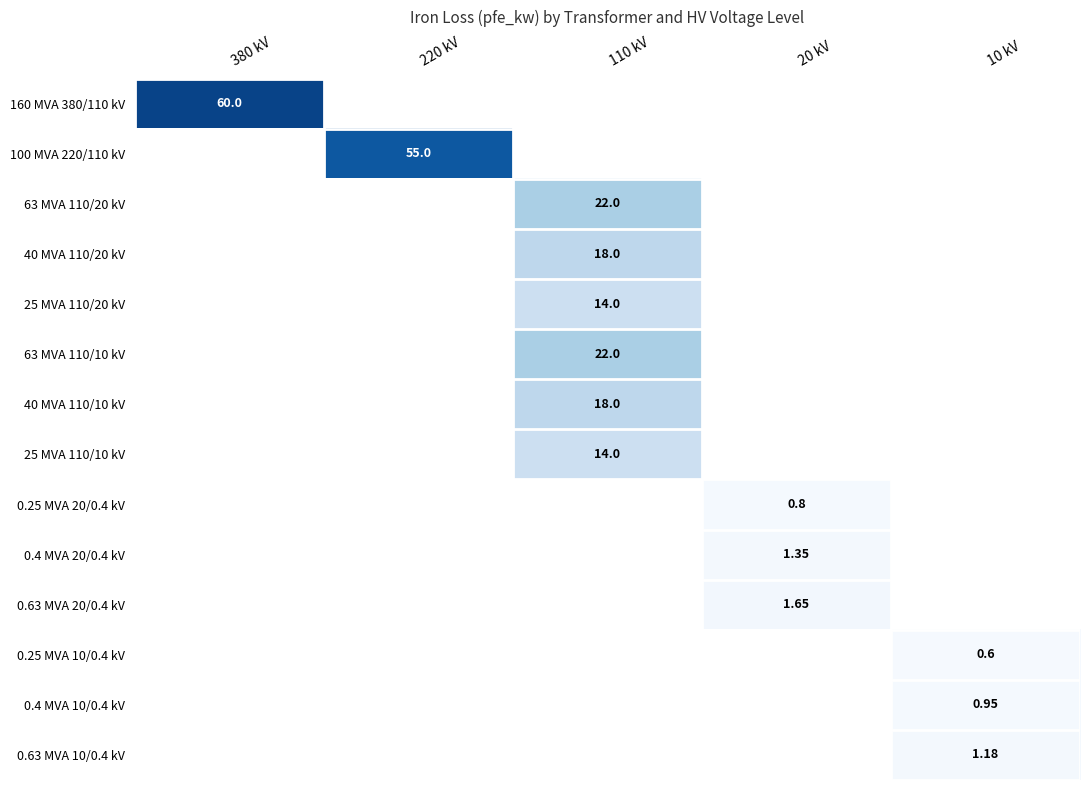

At how many categories does at least one series exceed 19?

3